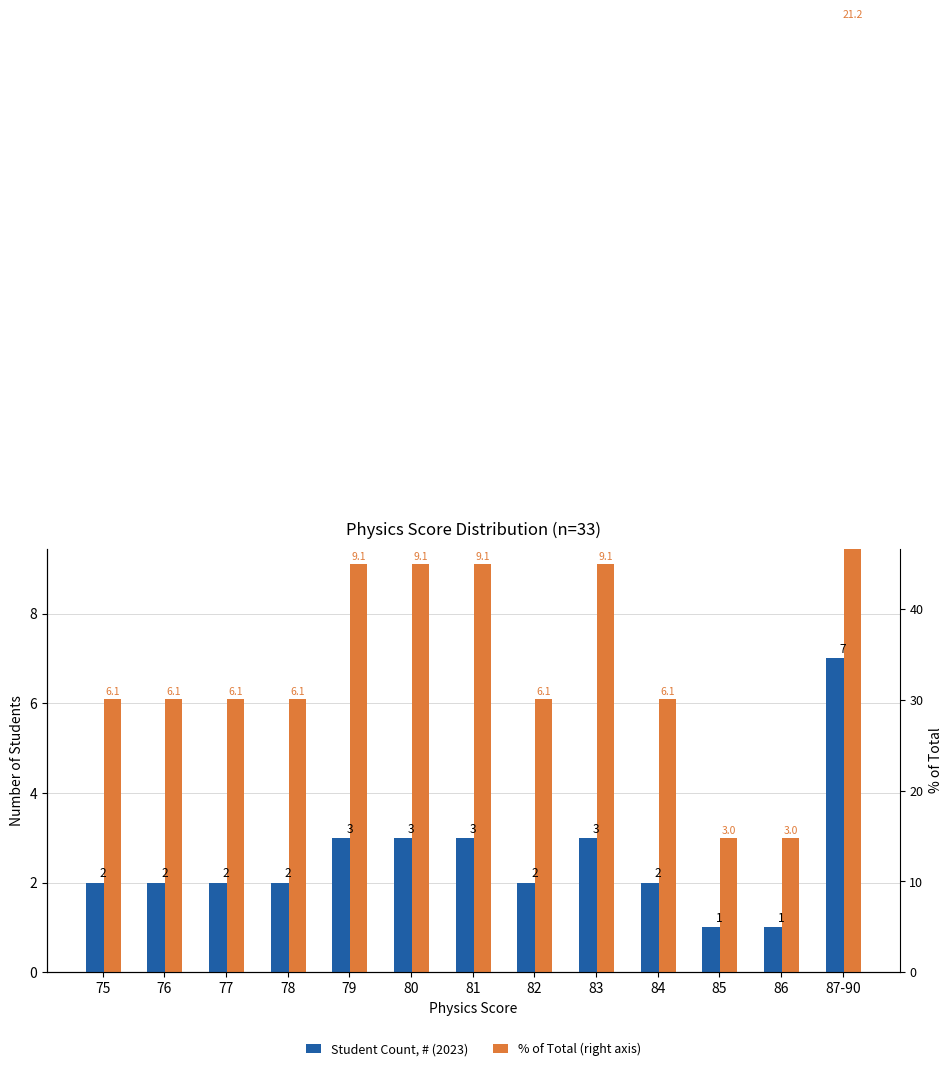

What are all the series names shown in the legend?

Student Count, % of Total (right axis), % of Total